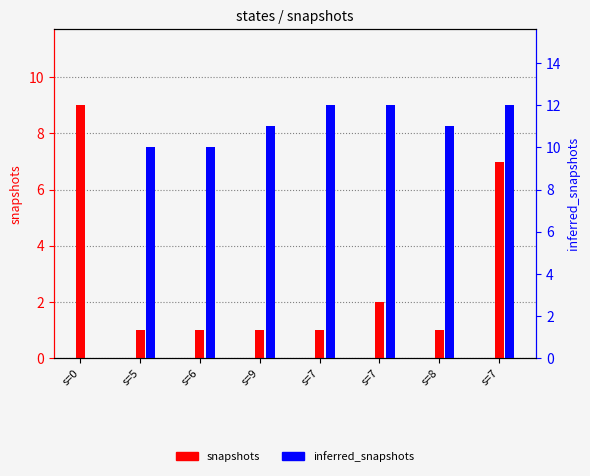

List the series in order of their peak value, highest first.

inferred_snapshots, snapshots